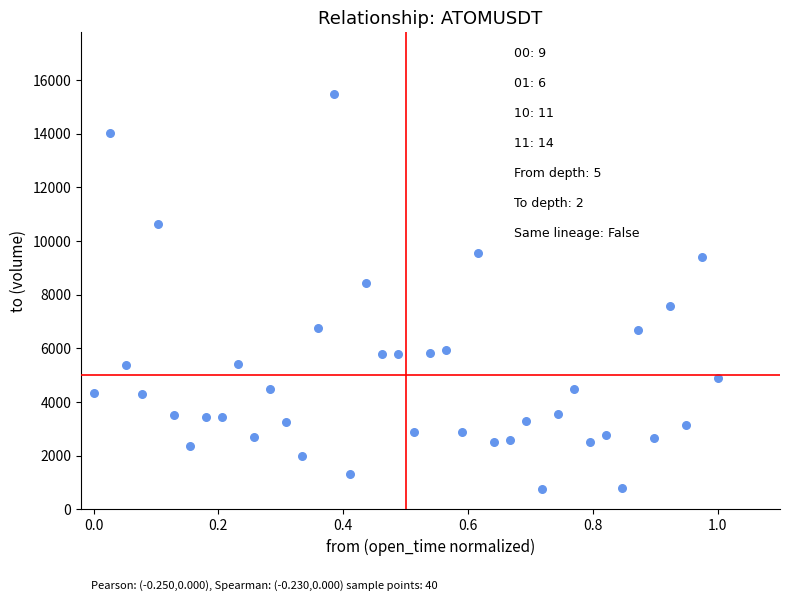

What Y value in the scatter plot is closest to 8109?

8434.1